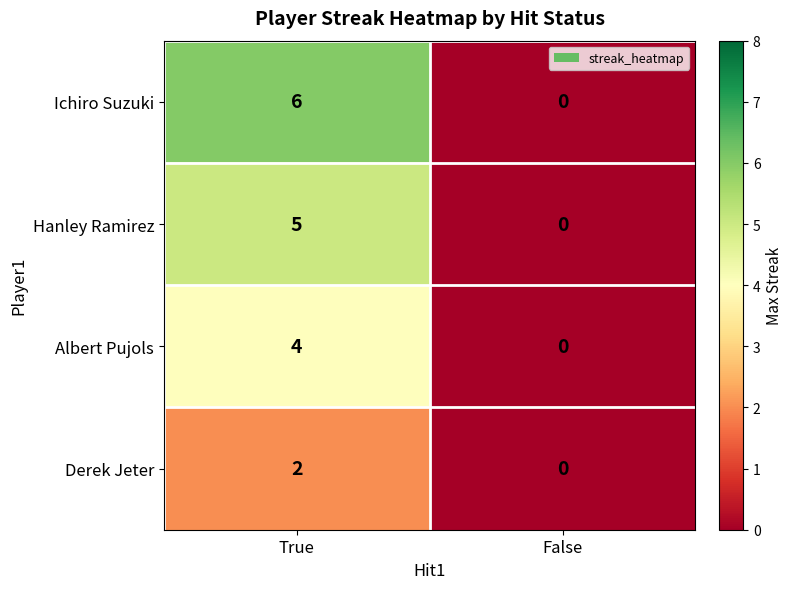

At how many categories does at least one series exceed 2?

1